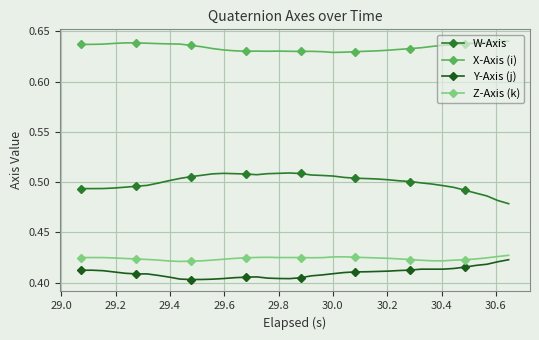

True or false: W-Axis has more than 0 interior local peaks.

True